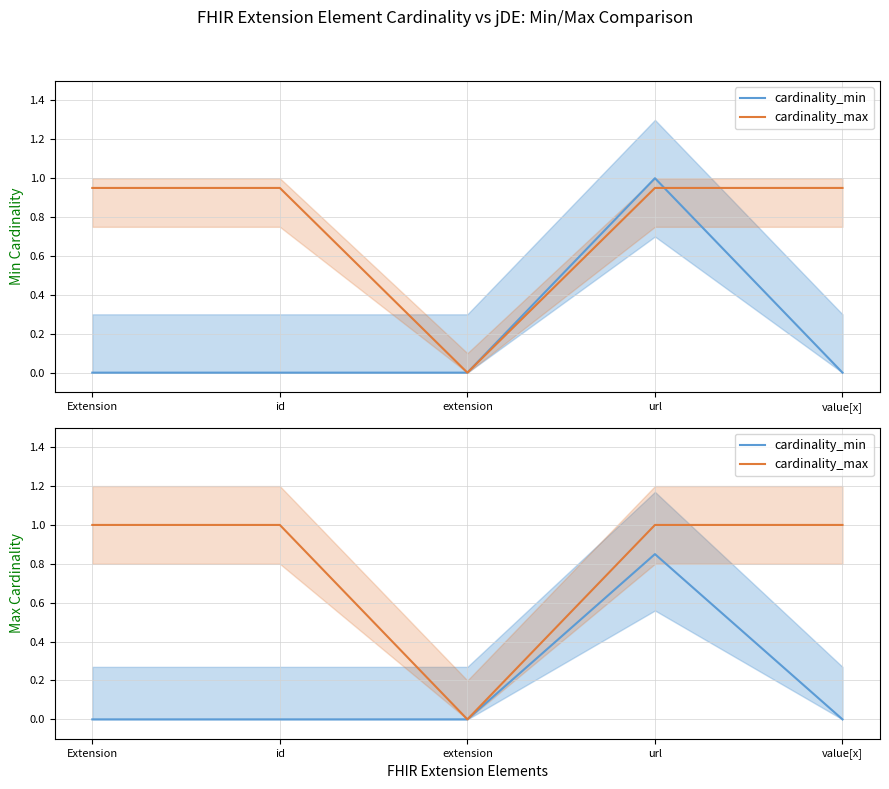

Where is cardinality_min nearest to the value 0?

Extension